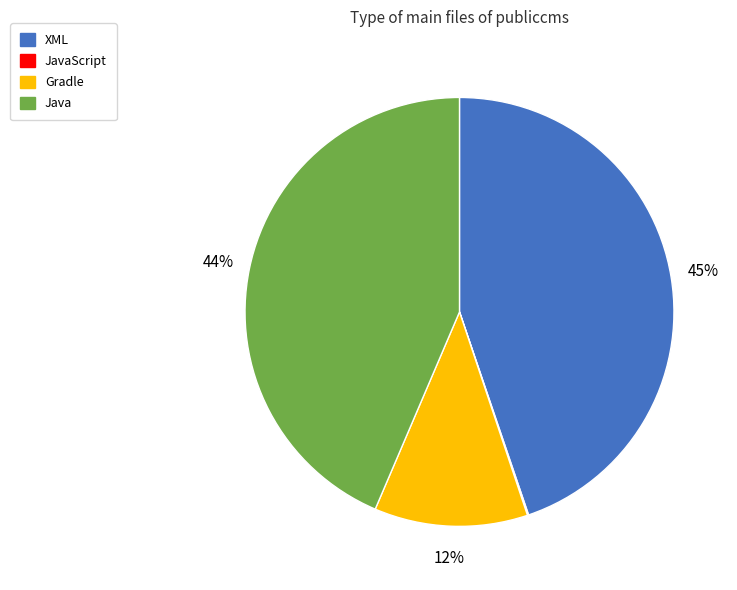

Is the sum of Java and XML greater than half?

Yes